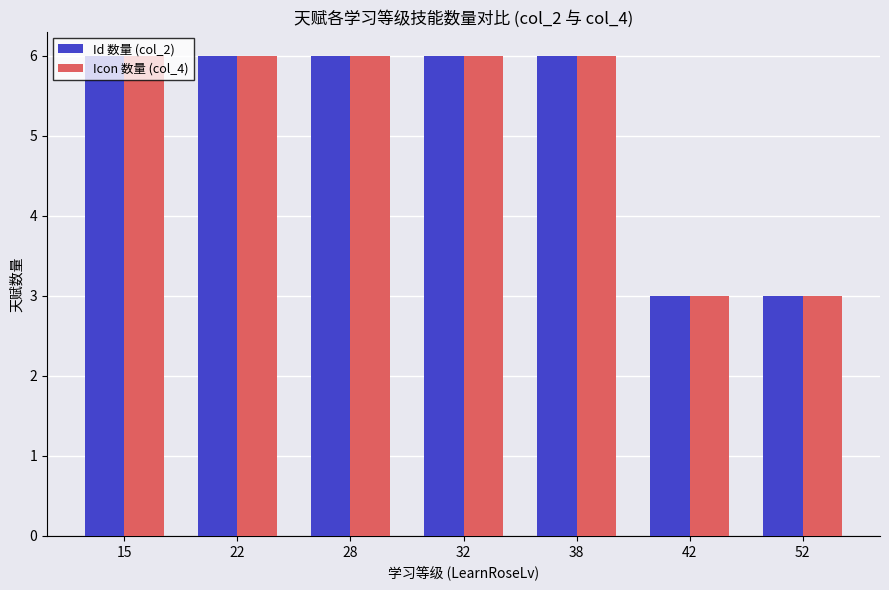

At how many categories does at least one series exceed 4?

5